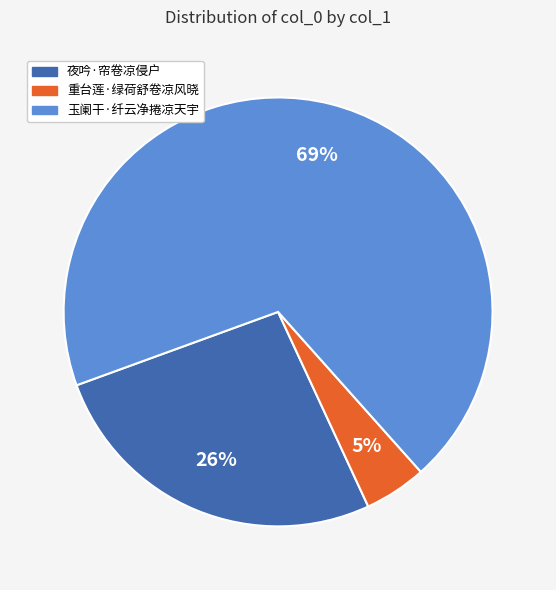

How many segments does this pie chart have?

3